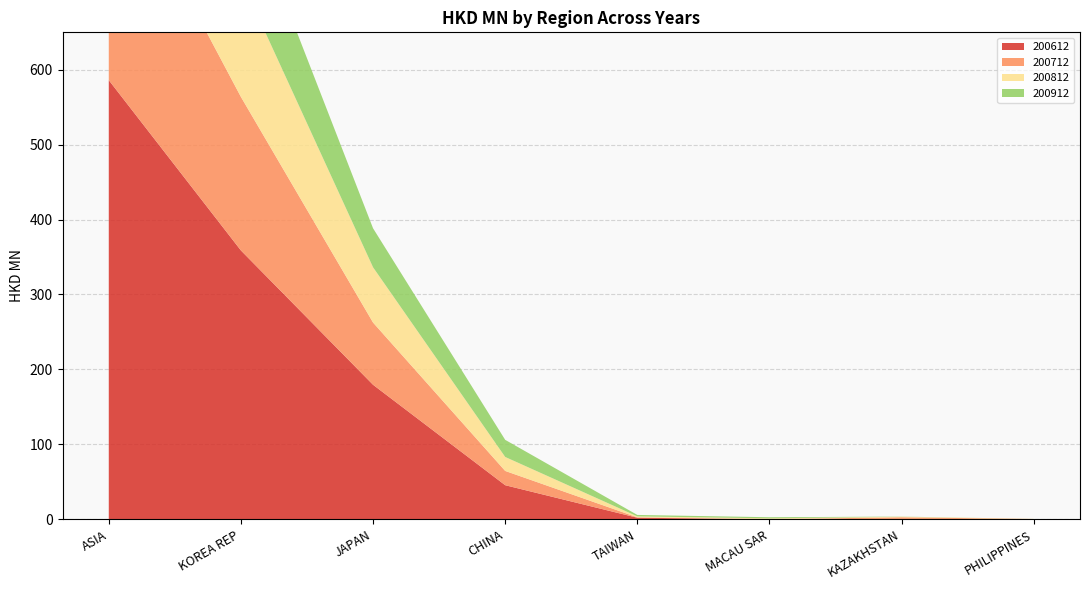

Reading left to right, list all the values displayed in this chart.

200612: 586.2	358.8	179.5	45.4	2.0	0.0	0.4	0.1
200712: 310.1	205.0	83.0	19.1	0.5	0.1	2.2	0.2
200812: 252.8	157.1	73.8	18.7	1.3	1.1	0.7	0.2
200912: 200.5	121.6	52.1	22.8	1.9	1.5	0.2	0.0